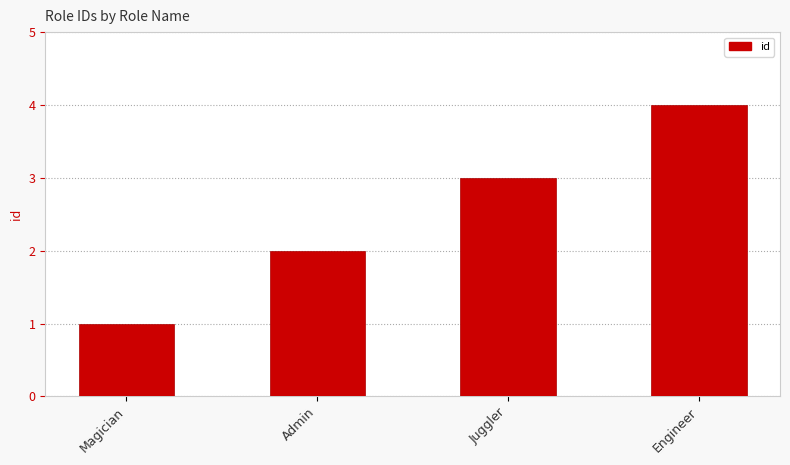

What is the label of the 2nd bar from the left?

Admin